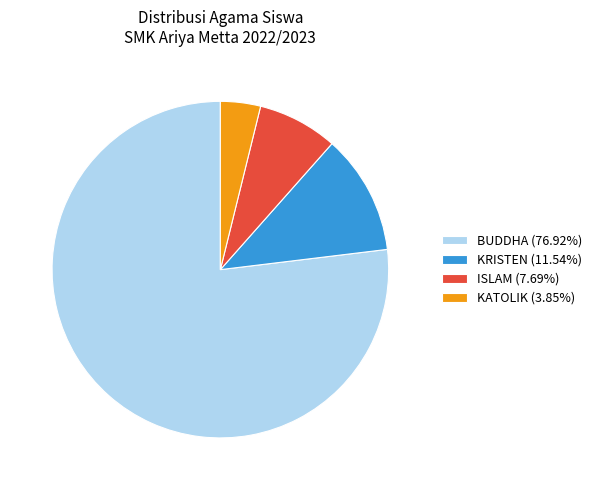

Is BUDDHA (76.92%) the majority of the pie?

Yes